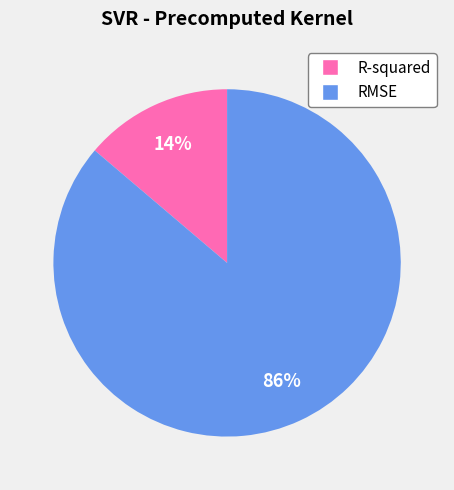

Count the number of slices in the pie.

2